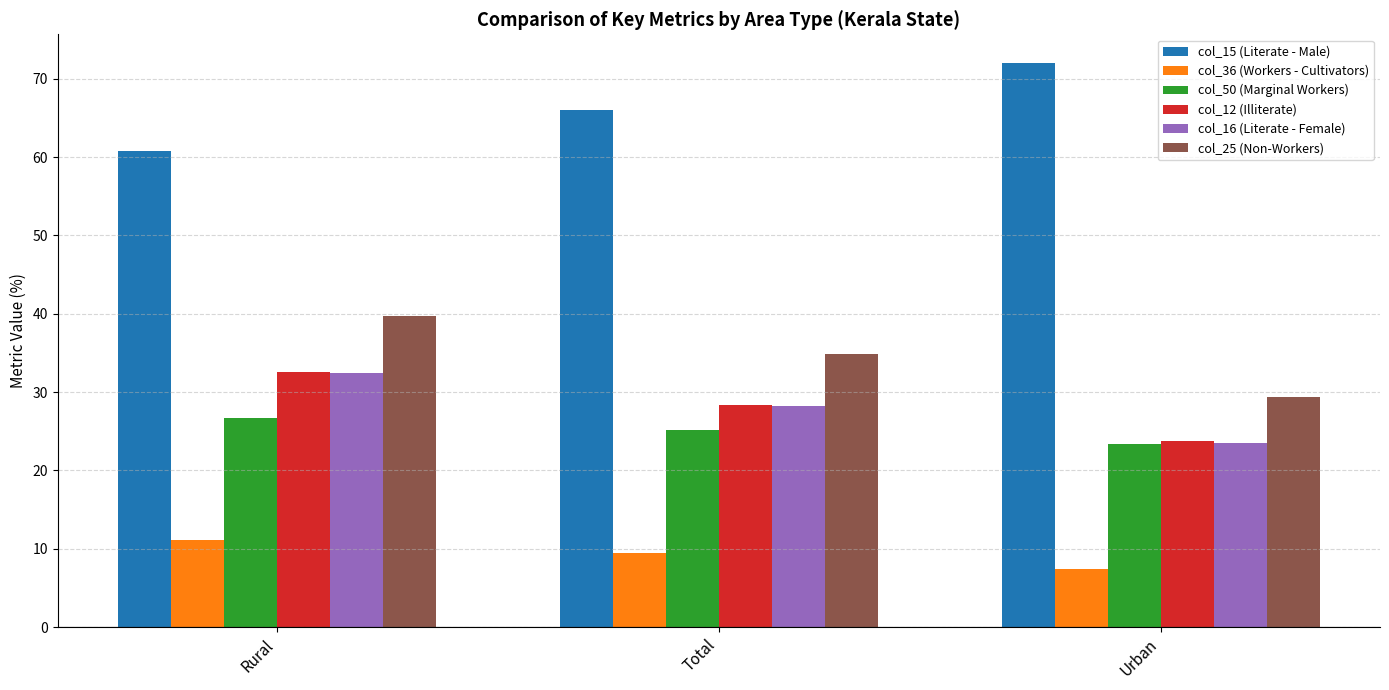

What is the label of the 2nd bar from the left?

Total